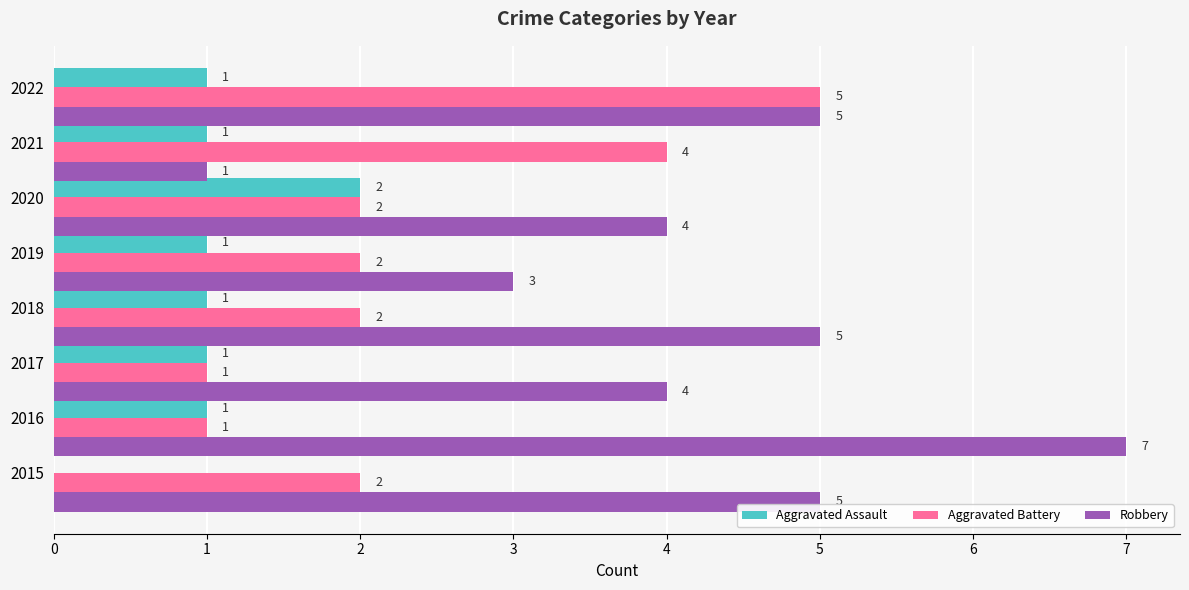

At which category is the sum across all series the highest?

2022